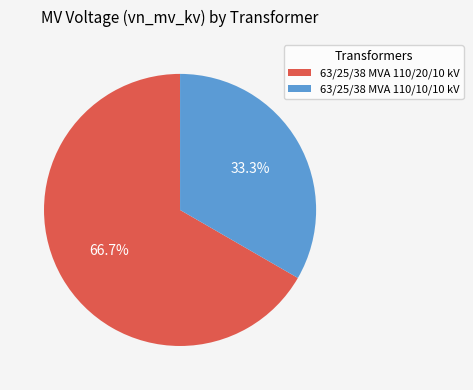

True or false: 63/25/38 MVA 110/10/10 kV accounts for 33% of the total.

True